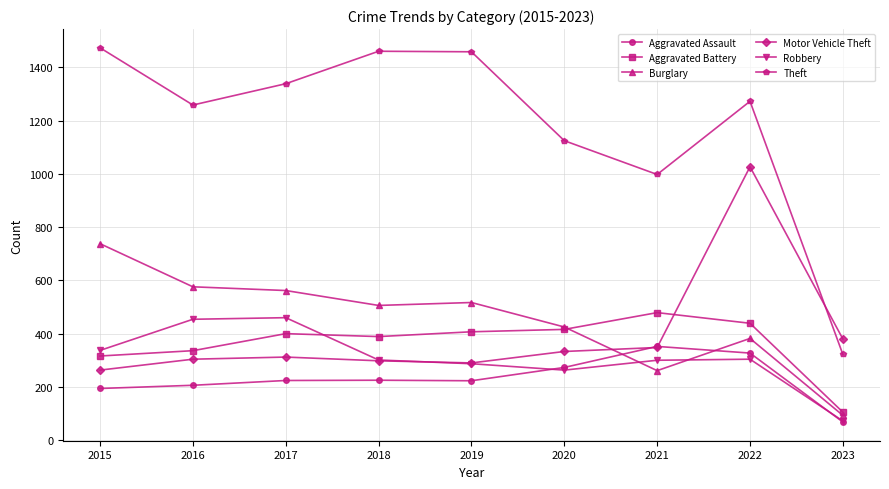

Which series has the widest spread of values?

Theft